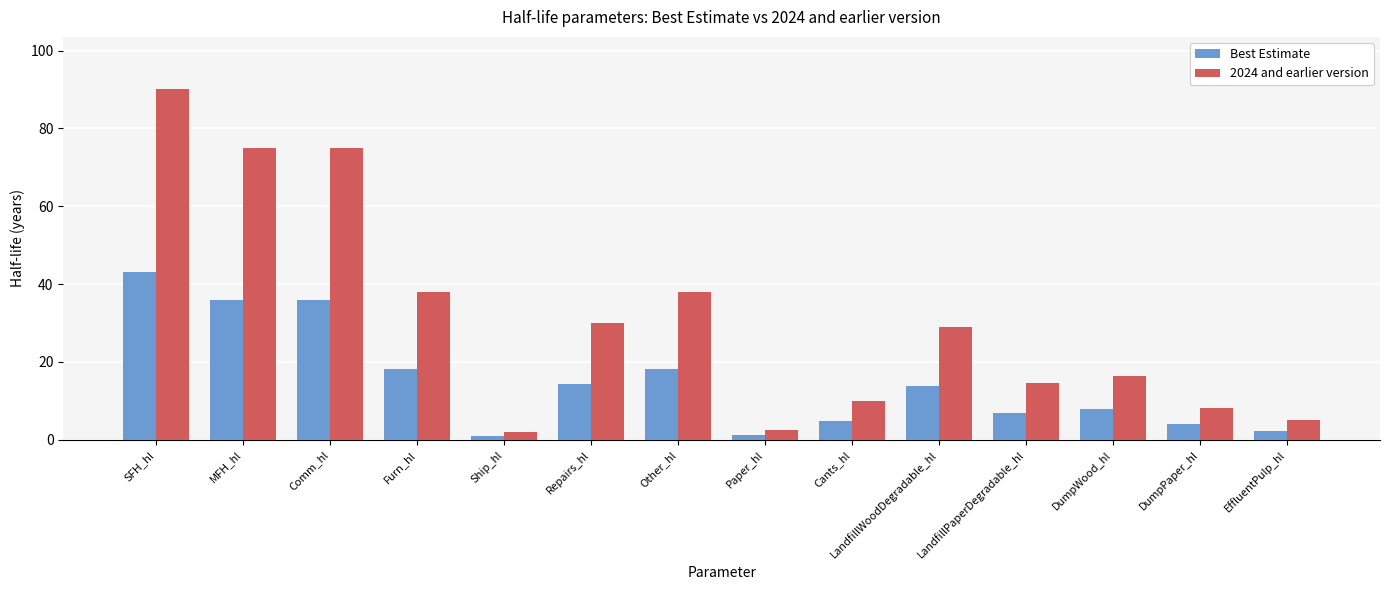

At which label does Best Estimate reach its peak?

SFH_hl